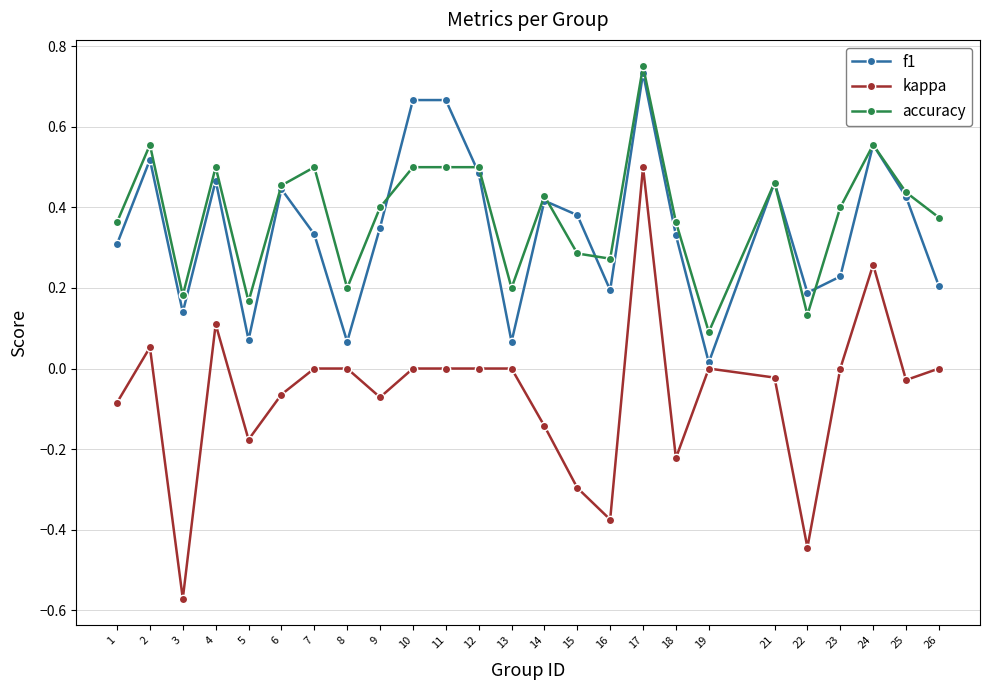

Between 16 and 21, which series saw the biggest shift?

kappa